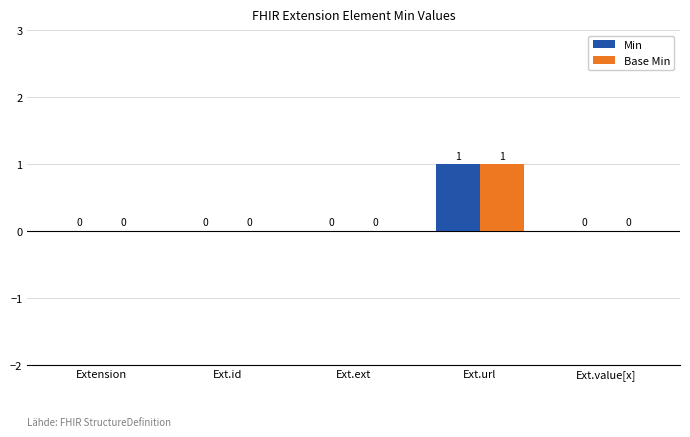

Is it true that Min equals 0 at Ext.value[x]?

True